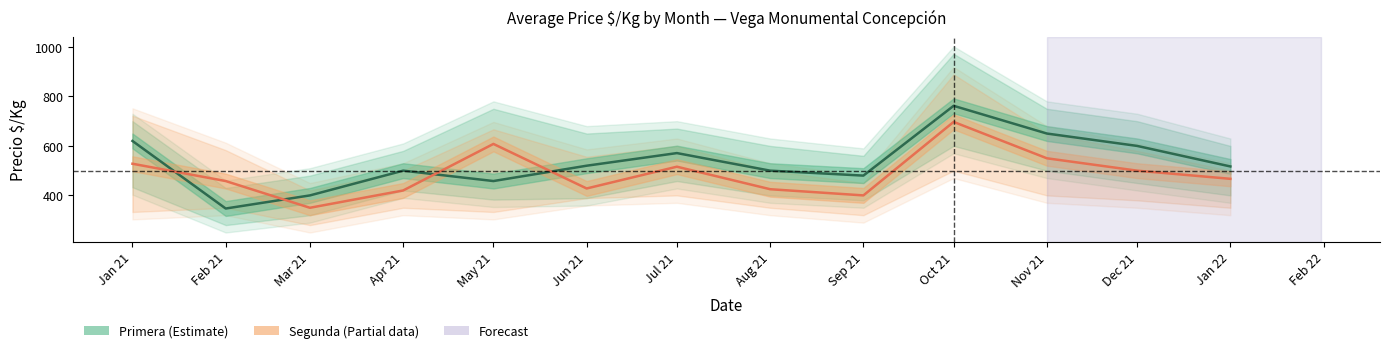

What is the value of the Primera point at the 3rd from the left?

400